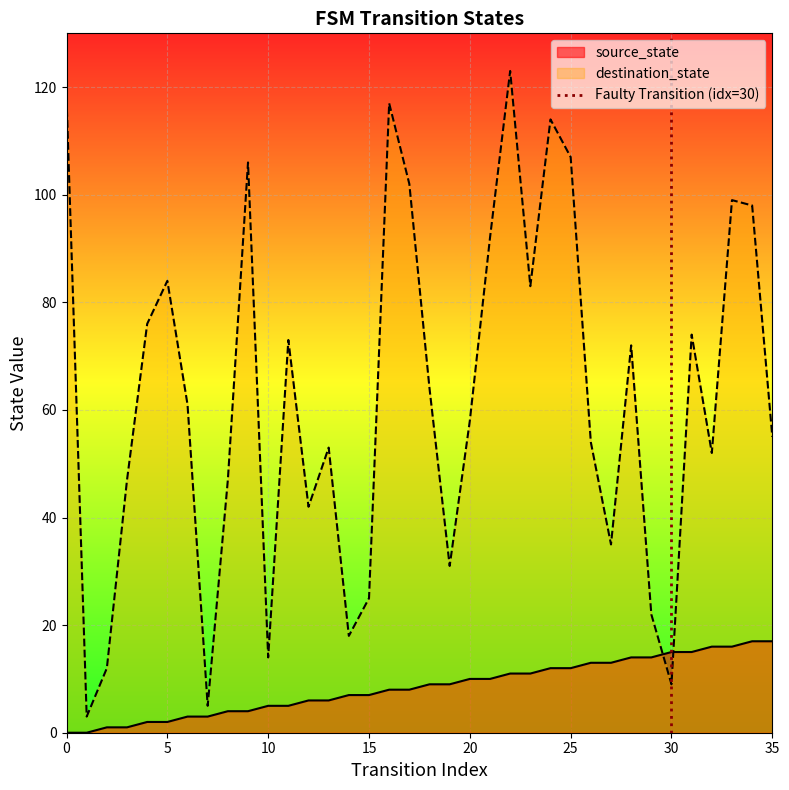

Is it true that source_state equals 10 at 20?

True